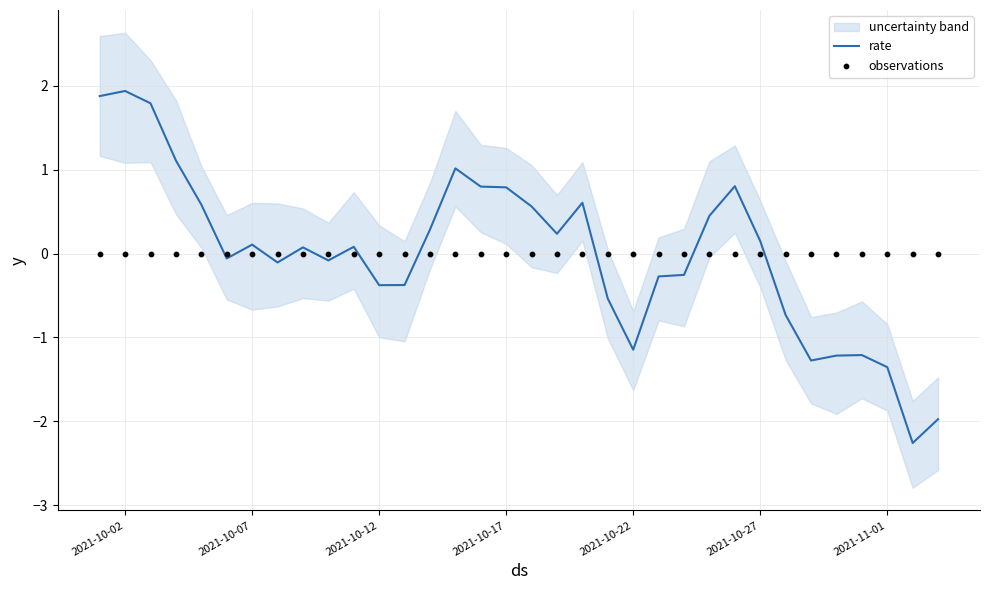

Which series contains the lowest Y value?

rate